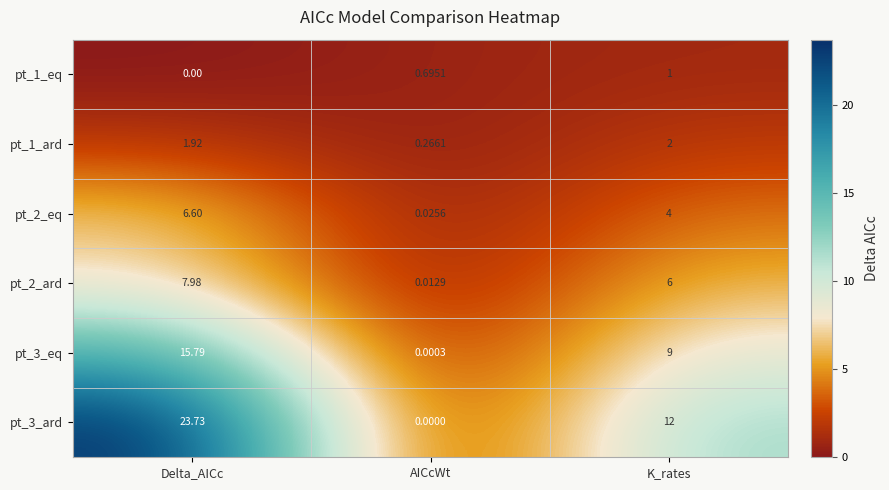

At which category is the sum across all series the highest?

Delta_AICc